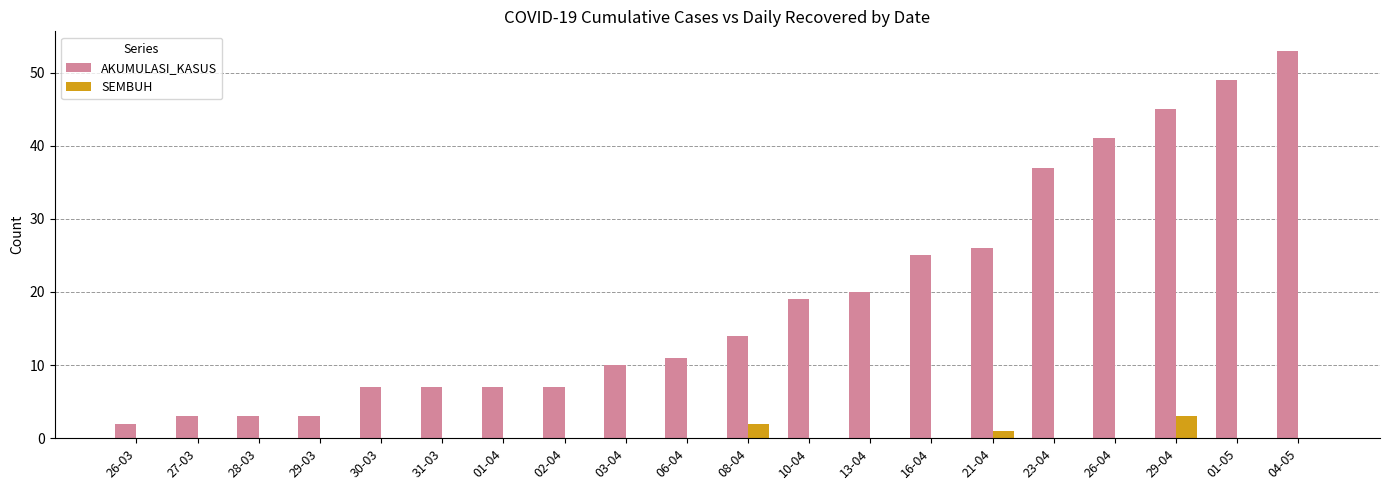

The SEMBUH series shows 3 at 29-04. True or false?

True